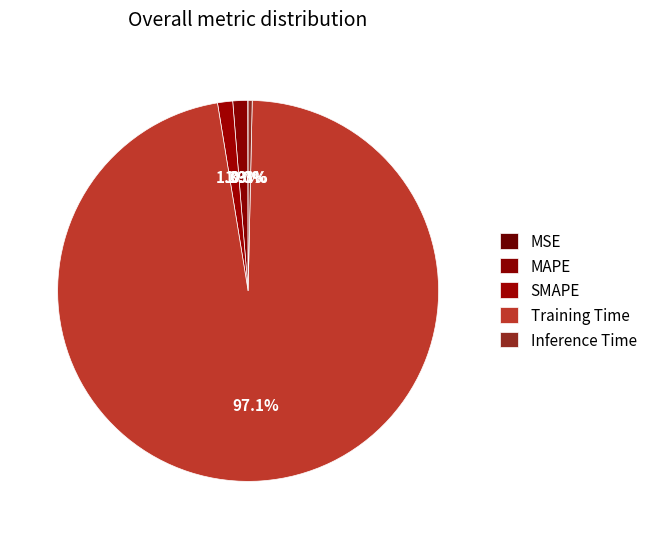

Is there a majority slice in this chart?

Yes